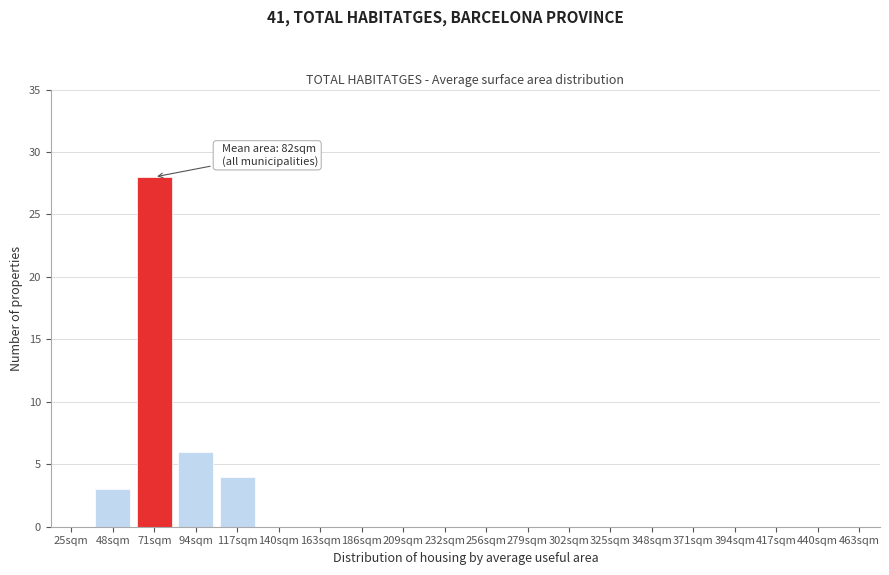

Reading right to left, extract all data points from this chart.

463sqm=0	440sqm=0	417sqm=0	394sqm=0	371sqm=0	348sqm=0	325sqm=0	302sqm=0	279sqm=0	256sqm=0	232sqm=0	209sqm=0	186sqm=0	163sqm=0	140sqm=0	117sqm=4	94sqm=6	71sqm=28	48sqm=3	25sqm=0